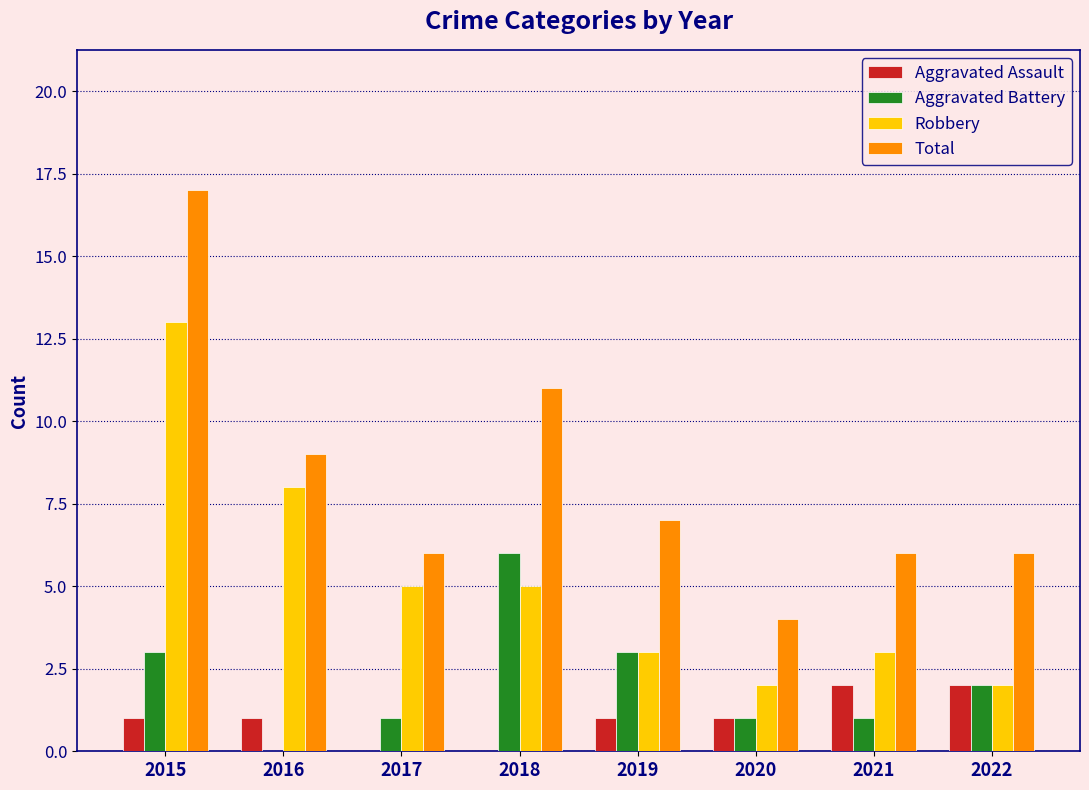

At which category is the sum across all series the highest?

2015